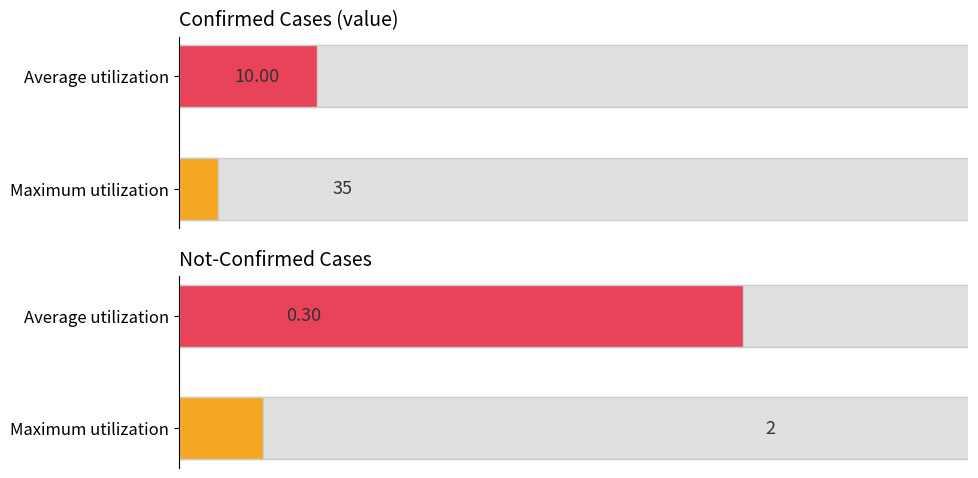

Are the bars horizontal?

Yes